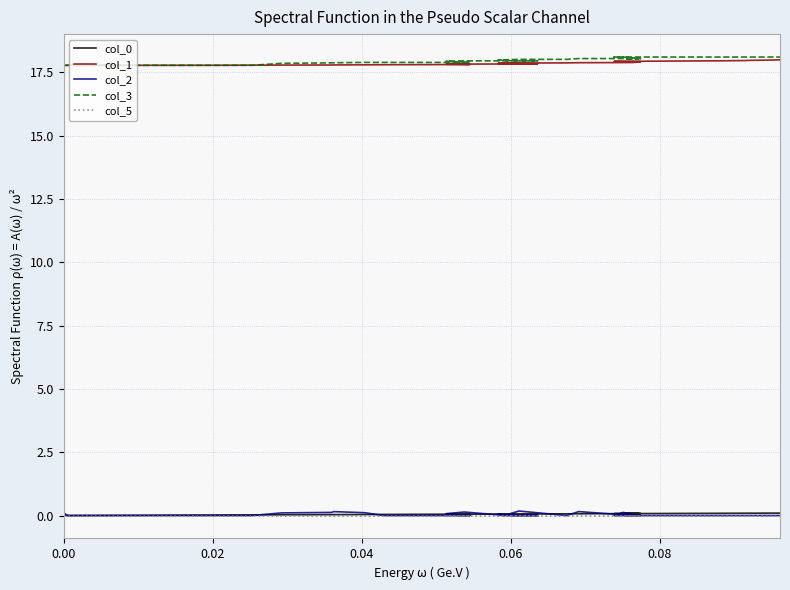

Is the value of col_1 at 26 greater than the value of col_2 at 14?

Yes